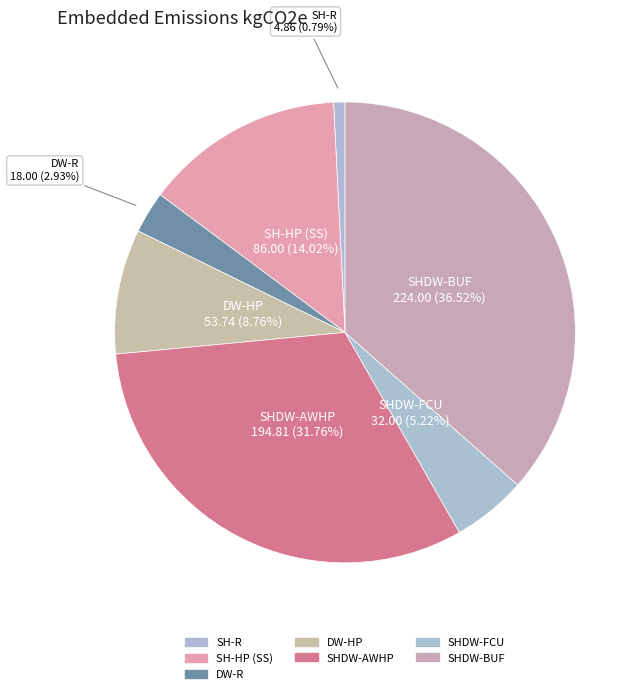

What is the total percentage of SHDW-AWHP and SHDW-BUF?

68.3%